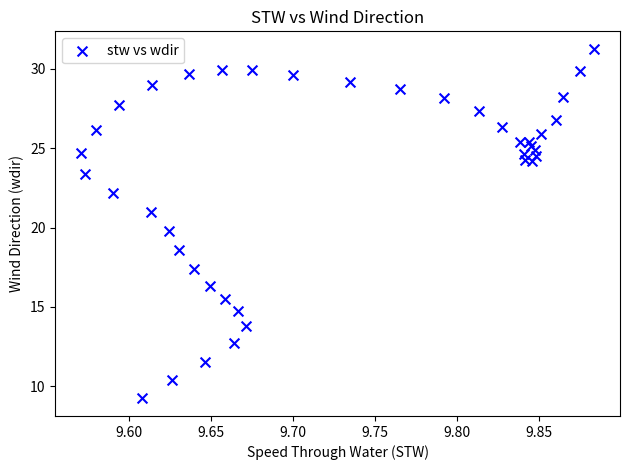

What is the range of X values (max minus min)?

0.3